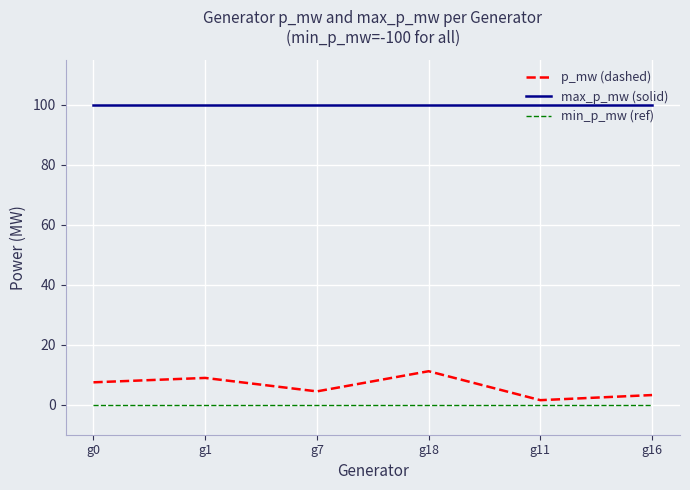

Does the chart display data point markers on the line(s)?

No